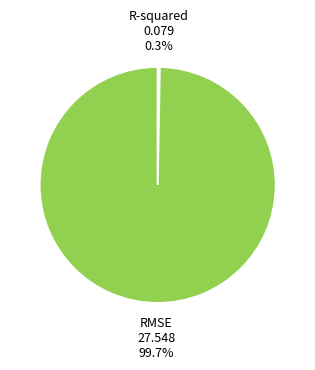

How many slices are in this pie chart?

2